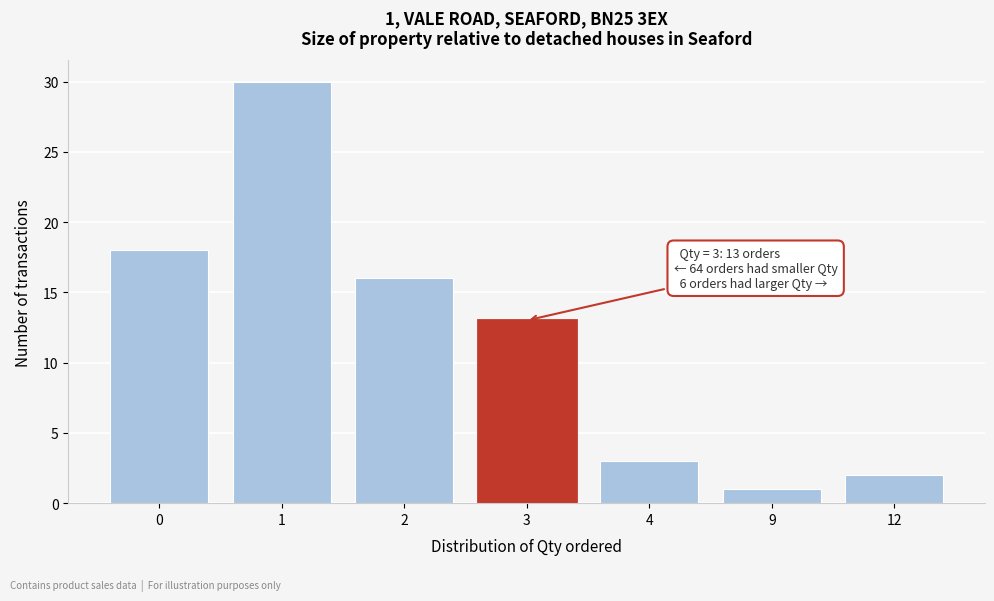

Reading left to right, list all the values displayed in this chart.

18	30	16	13	3	1	2